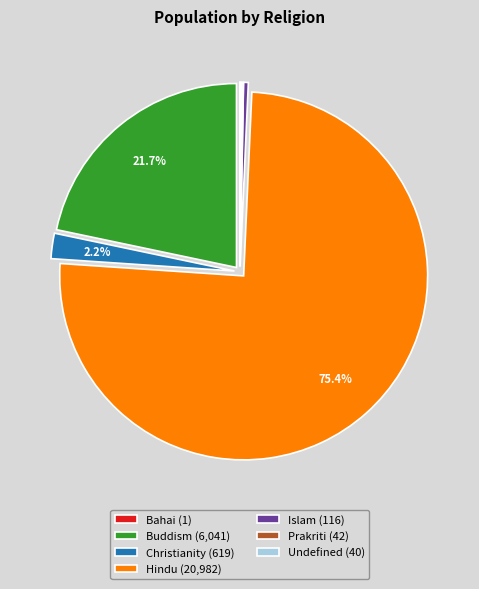

What percentage do Hindu (20,982) and Buddism (6,041) together represent?

97.1%